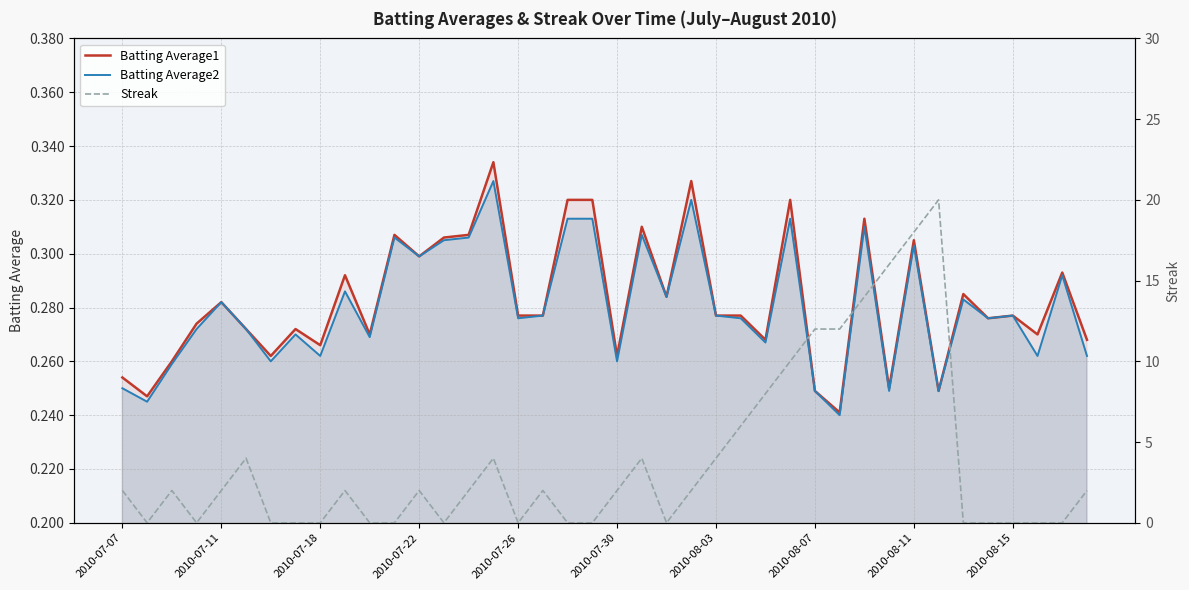

At which category is the sum across all series the highest?

33